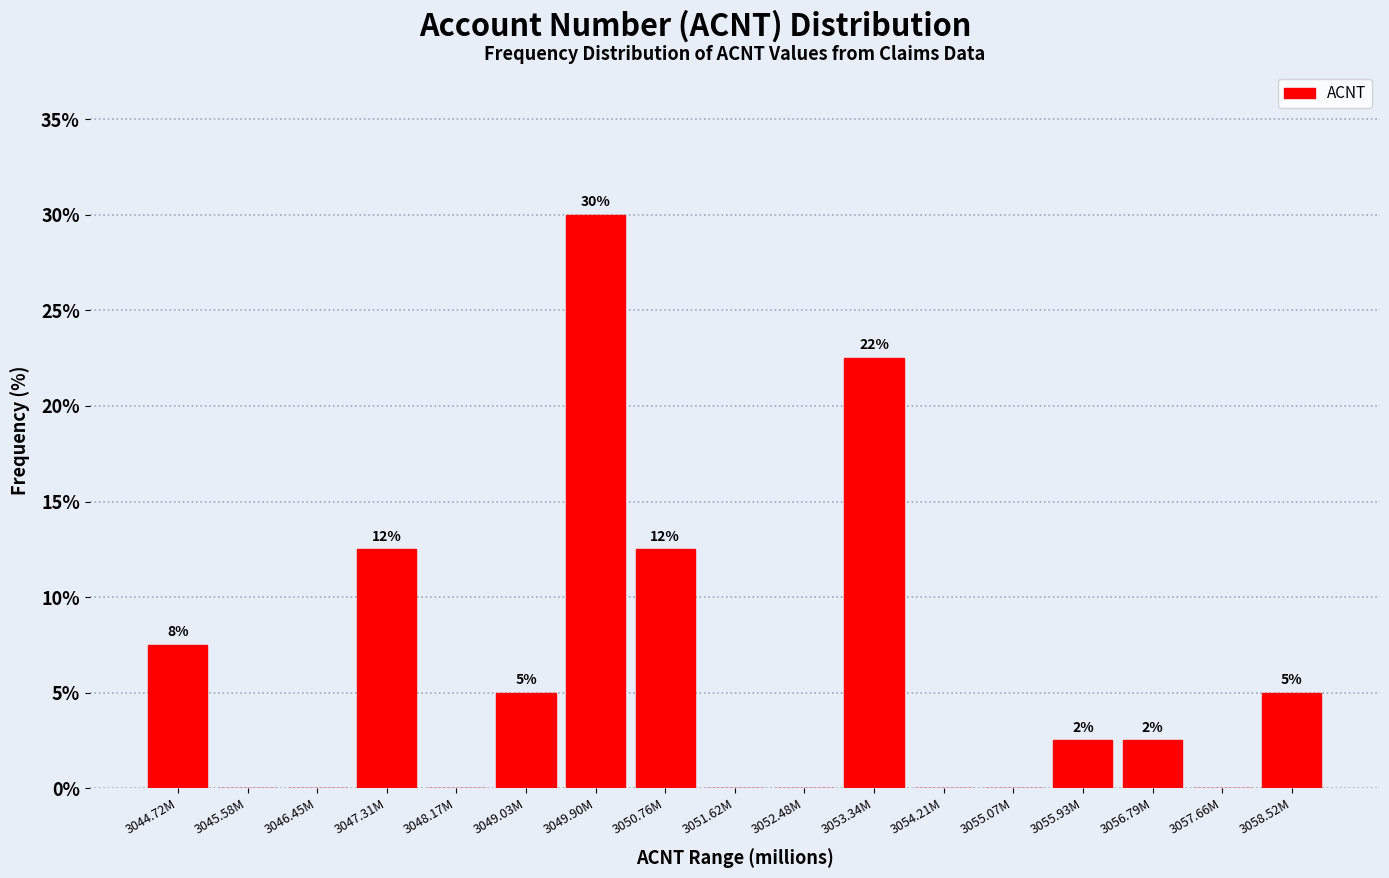

Are the bars horizontal?

No